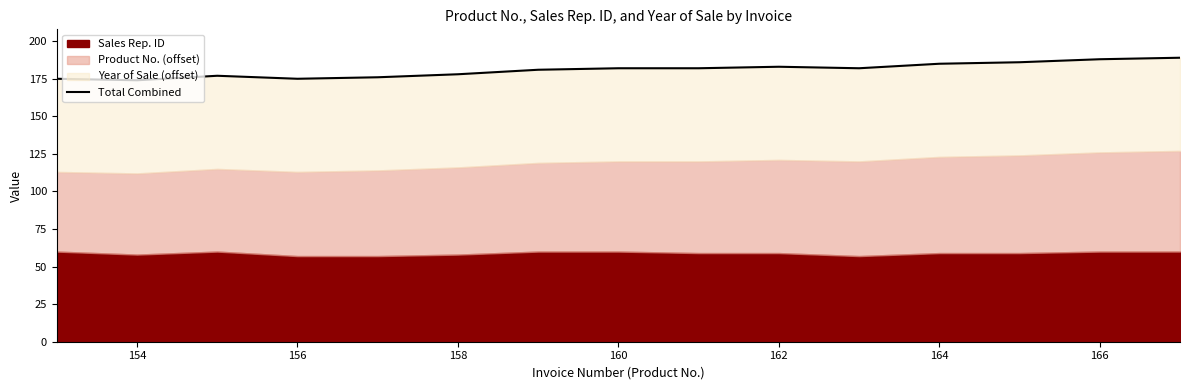

The value at 166 is 188. True or false?

True